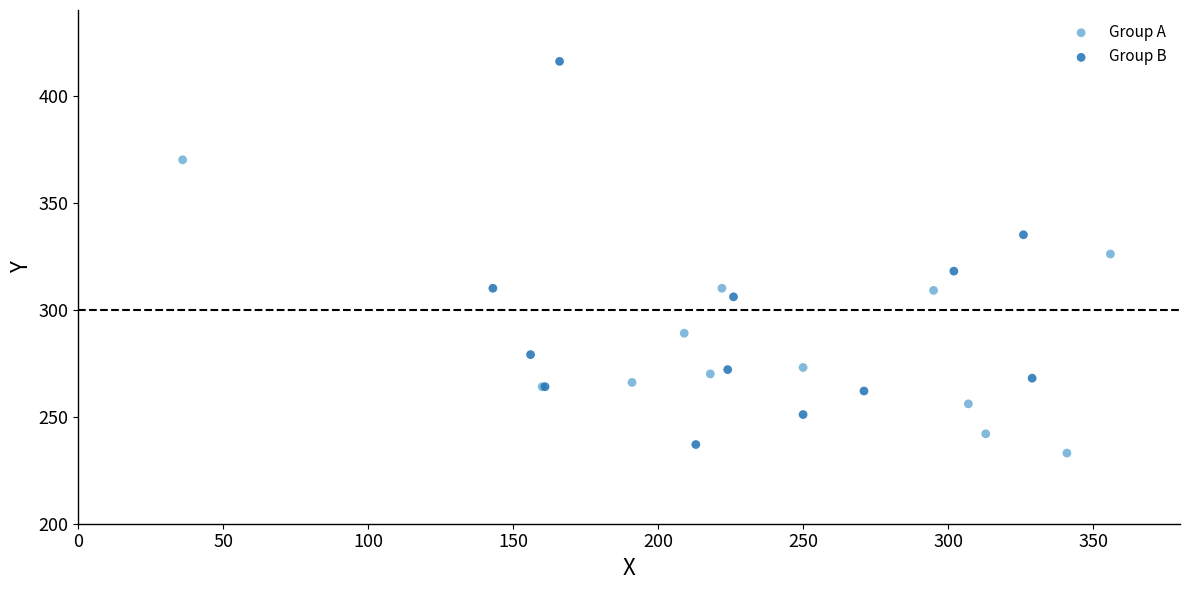

Which series contains the highest Y value?

Group B